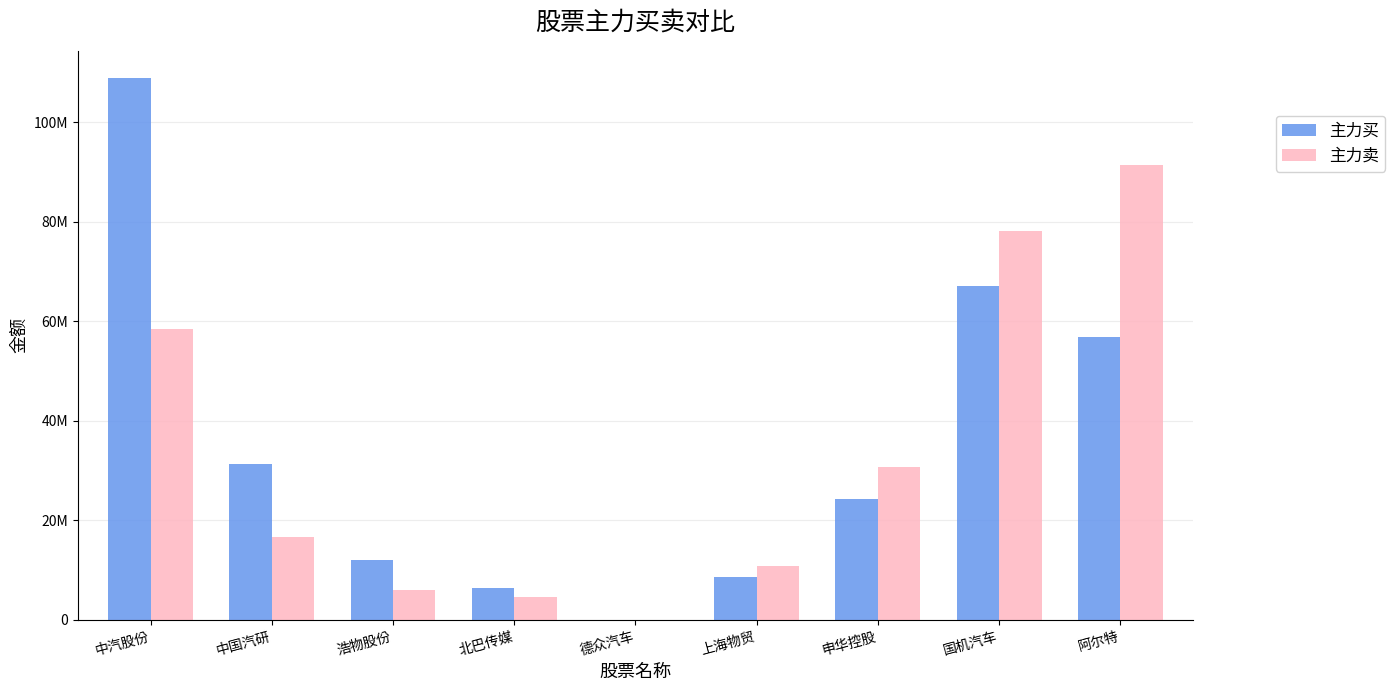

Reading right to left, transcribe all the data shown in this chart.

主力买: 阿尔特=56802185	国机汽车=66997566	申华控股=24277443	上海物贸=8684920	德众汽车=0	北巴传媒=6431933	浩物股份=12009022	中国汽研=31358505	中汽股份=108909974
主力卖: 阿尔特=91368505	国机汽车=78073759	申华控股=30773769	上海物贸=10821080	德众汽车=0	北巴传媒=4648384	浩物股份=5895833	中国汽研=16740900	中汽股份=58385224